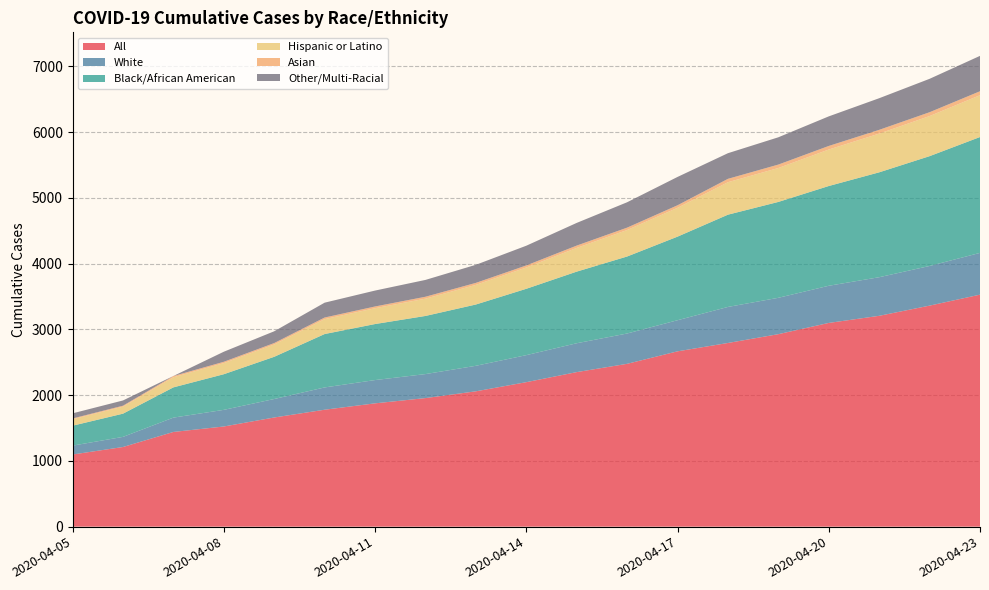

Reading left to right, extract all data points from this chart.

All: 1097	1211	1440	1523	1660	1778	1875	1955	2058	2197	2350	2476	2666	2793	2927	3098	3206	3361	3528
White: 135	154	218	253	281	339	354	365	388	411	439	461	473	548	553	565	587	603	635
Black/African American: 303	353	460	542	642	812	852	884	932	1009	1089	1171	1271	1403	1458	1517	1595	1670	1762
Hispanic or Latino: 98	107	154	169	188	227	241	263	299	324	361	403	439	494	516	555	589	610	636
Asian: 12	14	18	20	21	24	26	29	30	31	35	36	38	51	52	54	57	58	60
Other/Multi-Racial: 78	80	1	153	179	226	242	256	275	300	345	386	431	390	415	450	481	508	538